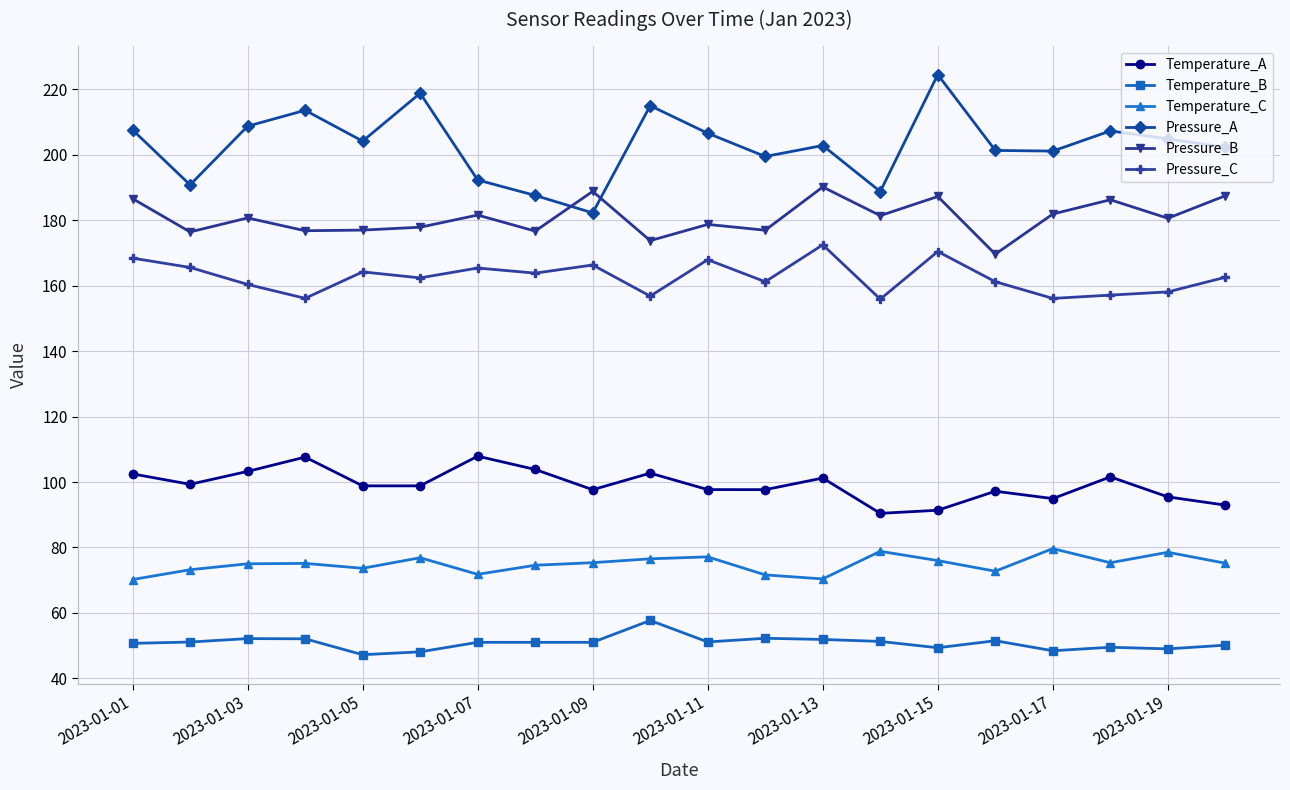

Which series has the widest spread of values?

Pressure_A